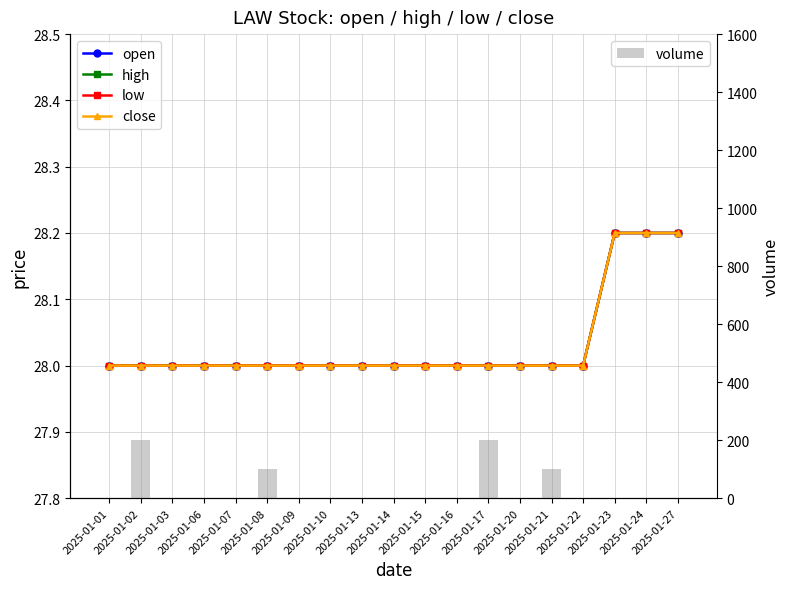

Reading right to left, transcribe all the data shown in this chart.

open: 28.2	28.2	28.2	28.0	28.0	28.0	28.0	28.0	28.0	28.0	28.0	28.0	28.0	28.0	28.0	28.0	28.0	28.0	28.0
high: 28.2	28.2	28.2	28.0	28.0	28.0	28.0	28.0	28.0	28.0	28.0	28.0	28.0	28.0	28.0	28.0	28.0	28.0	28.0
low: 28.2	28.2	28.2	28.0	28.0	28.0	28.0	28.0	28.0	28.0	28.0	28.0	28.0	28.0	28.0	28.0	28.0	28.0	28.0
close: 28.2	28.2	28.2	28.0	28.0	28.0	28.0	28.0	28.0	28.0	28.0	28.0	28.0	28.0	28.0	28.0	28.0	28.0	28.0
volume: 0.0	0.0	0.0	0.0	100.0	0.0	200.0	0.0	0.0	0.0	0.0	0.0	0.0	100.0	0.0	0.0	0.0	200.0	0.0